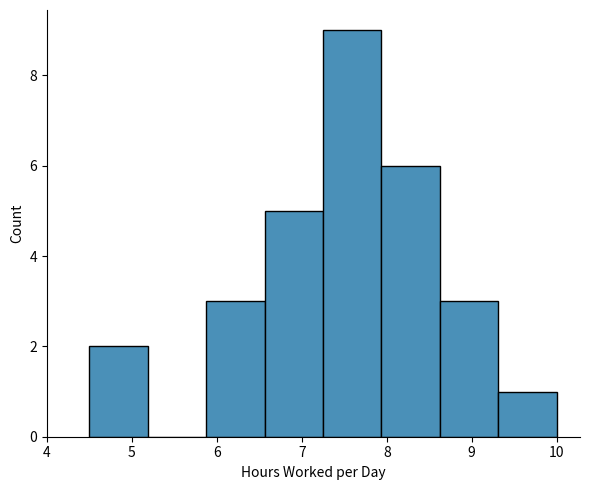

Reading left to right, transcribe this chart: for each bar, give the range it covers on the x-axis and its height. Neither the bar edges nor the heights are printed on the chart, so give them approximately, as read against the axes.

4.5 to 5.2: 2
5.2 to 5.9: 0
5.9 to 6.6: 3
6.6 to 7.3: 5
7.3 to 7.9: 9
7.9 to 8.6: 6
8.6 to 9.3: 3
9.3 to 10.0: 1